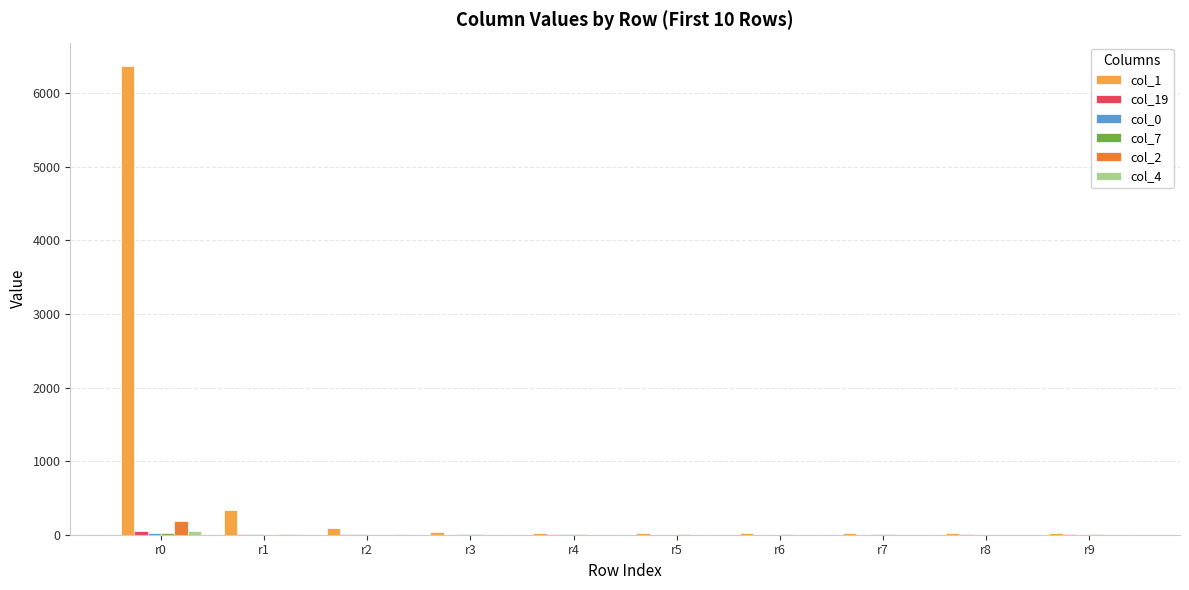

Which series has the largest total across all categories?

col_1